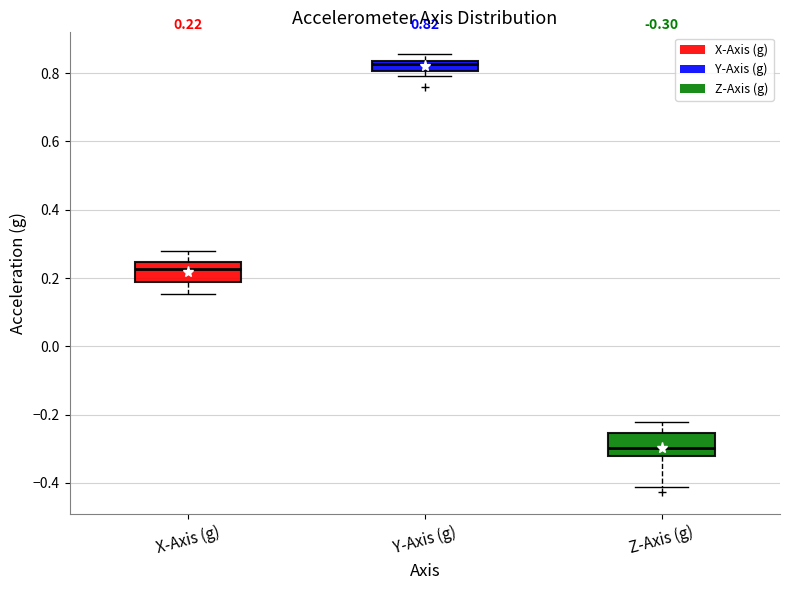

Which box's median line is the lowest?

Z-Axis (g)